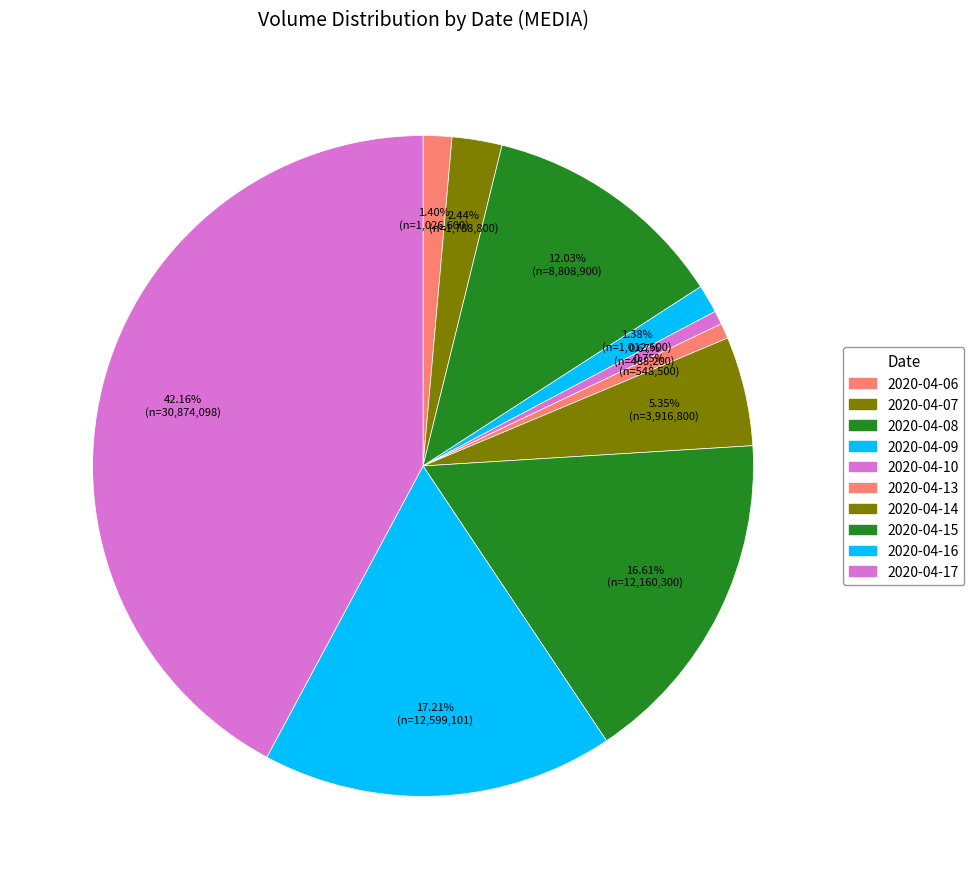

Which category has the biggest portion of the pie?

2020-04-17